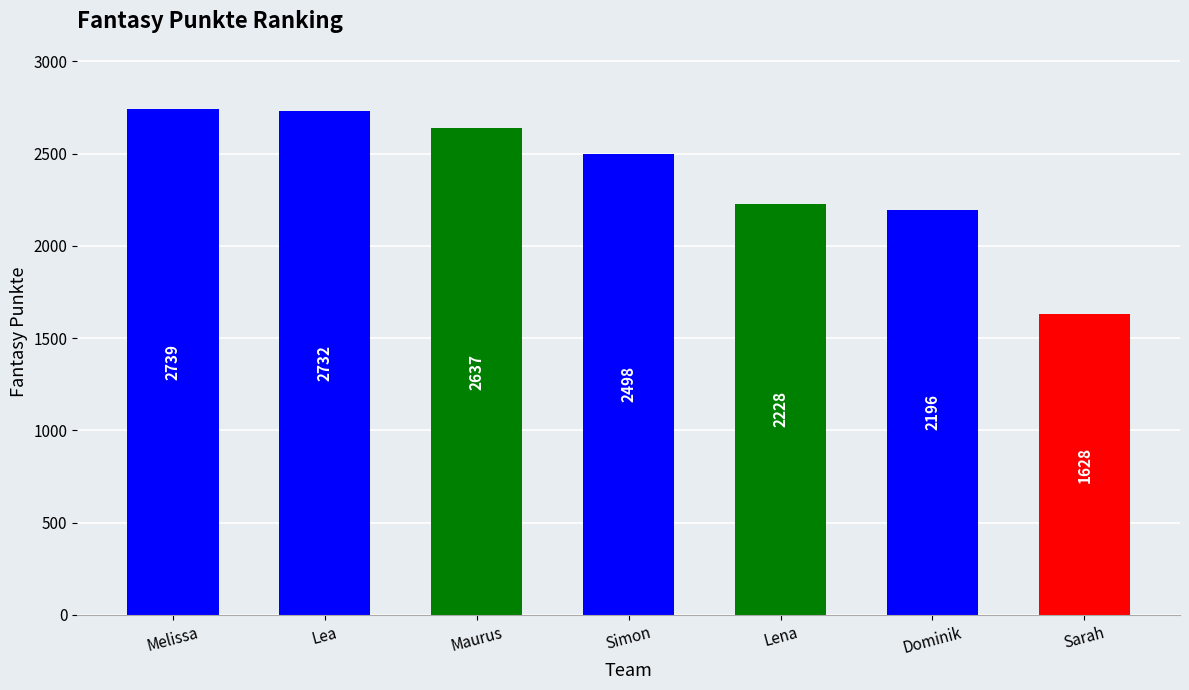

Rank the categories by value from lowest to highest.

Sarah, Dominik, Lena, Simon, Maurus, Lea, Melissa